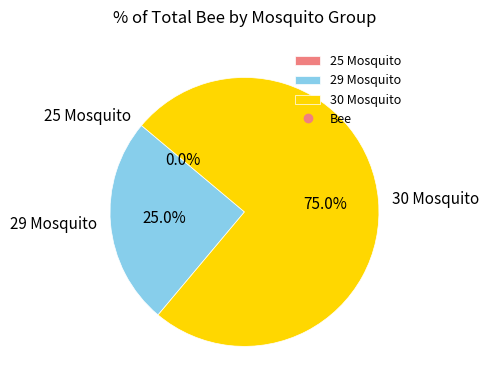

Is it true that 25 Mosquito is 0% of the pie?

True